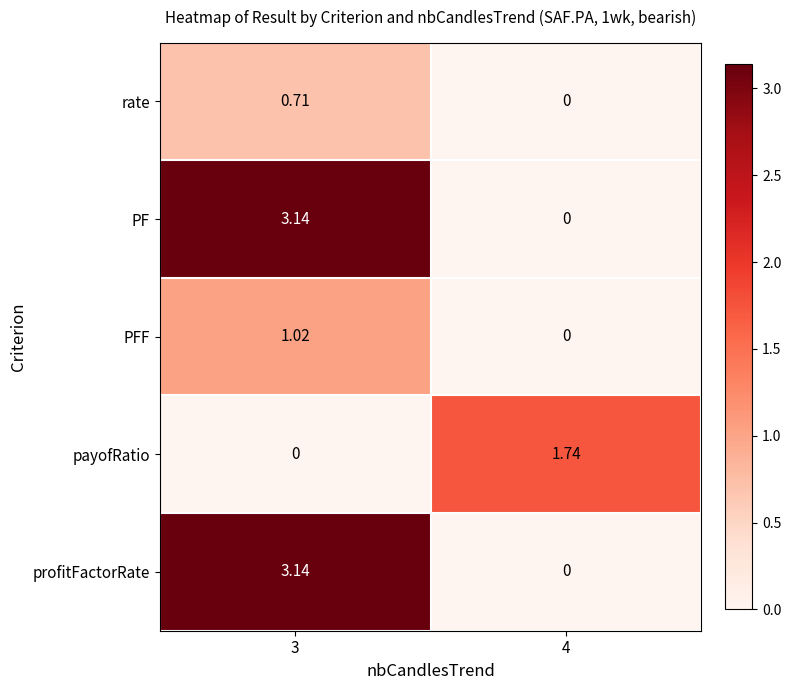

Reading left to right, list all the values displayed in this chart.

rate: 3=0.7	4=0.0
PF: 3=3.1	4=0.0
PFF: 3=1.0	4=0.0
payofRatio: 3=0.0	4=1.7
profitFactorRate: 3=3.1	4=0.0